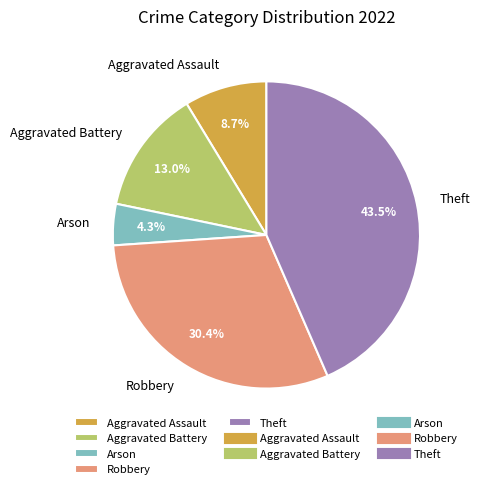

Which slice is the smallest?

Arson